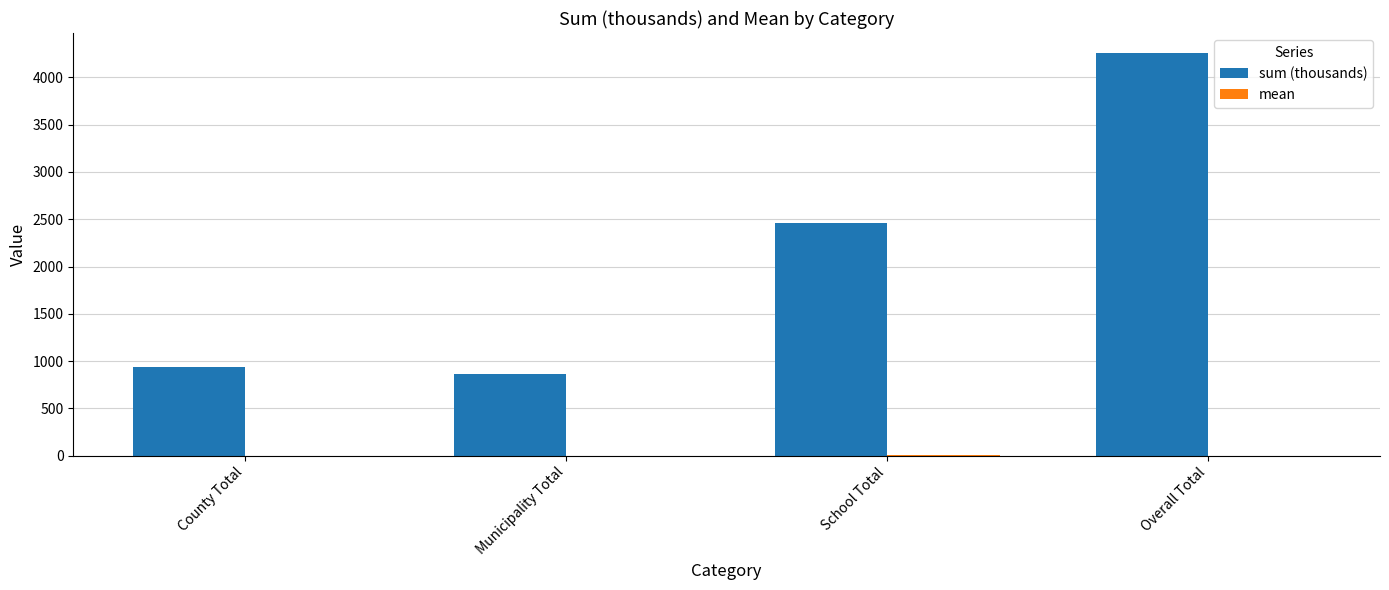

What is the sum of all sum (thousands) values?

8513.8